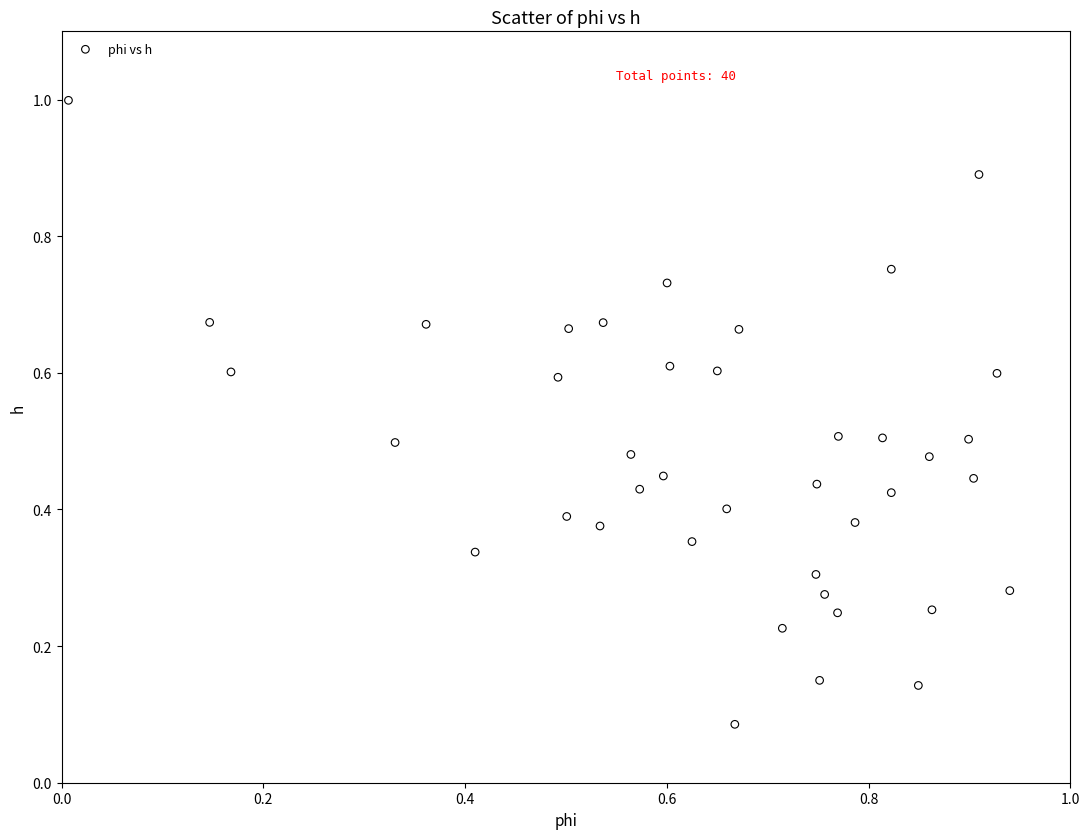

What is the range of Y values (max minus min)?

0.9